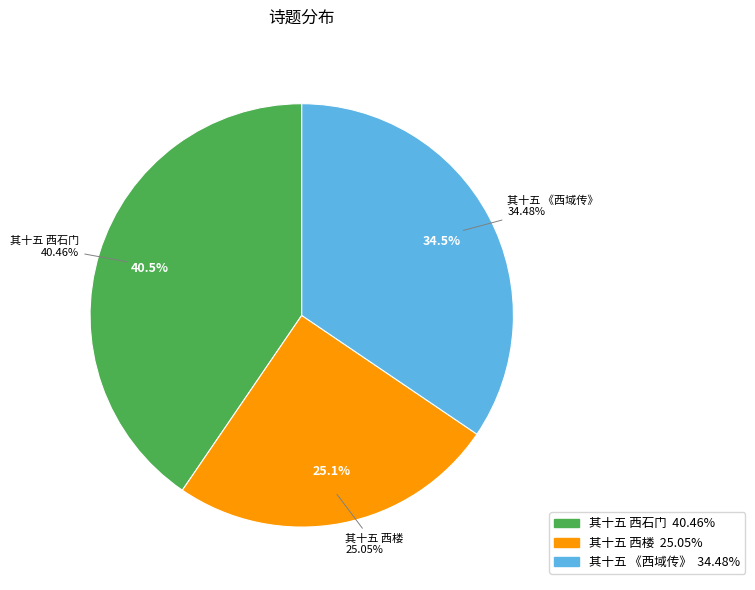

Which category has the smallest portion of the pie?

和韦苏州二十首 其十五 西楼